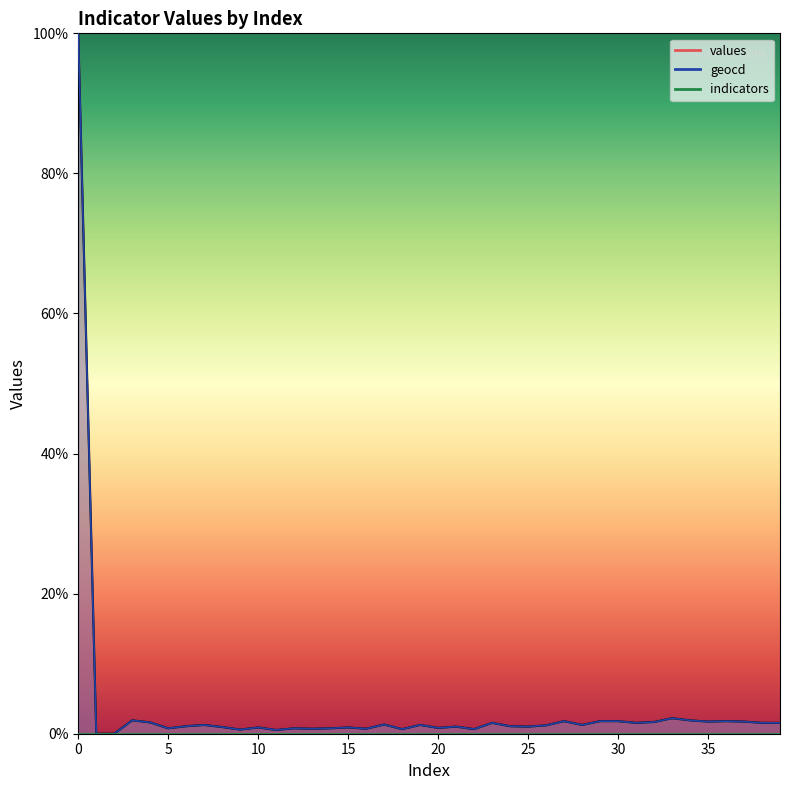

What is the difference between the maximum and minimum values in the values series?

100.0